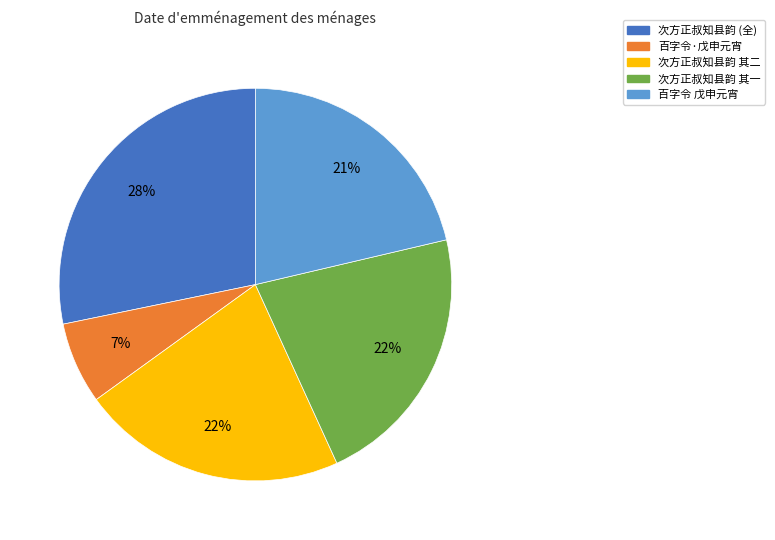

Combined, do 次方正叔知县韵 (全) and 百字令 戊申元宵 account for over 50%?

No